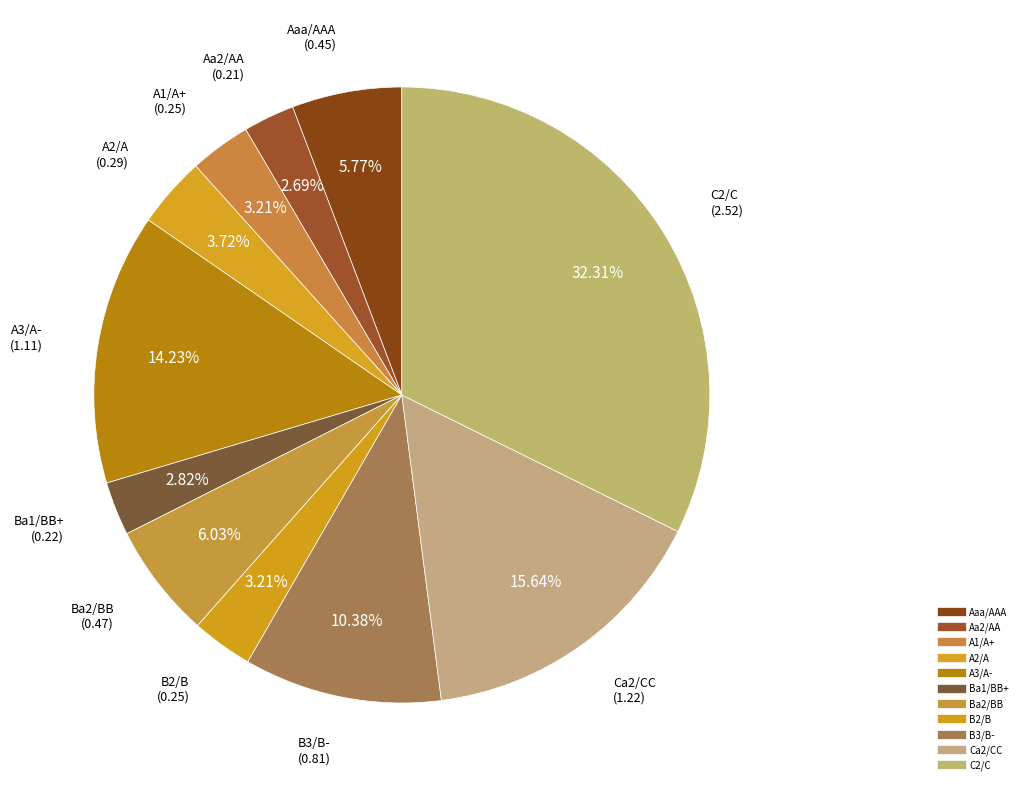

True or false: Ba1/BB+ accounts for 1% of the total.

False